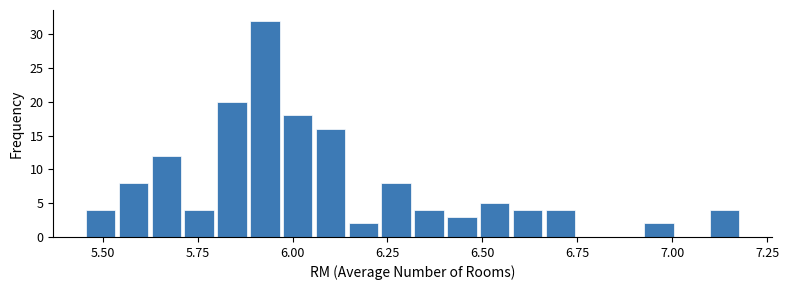

Read against the x-axis, roughly where is the centre of the tallest bar?

5.95